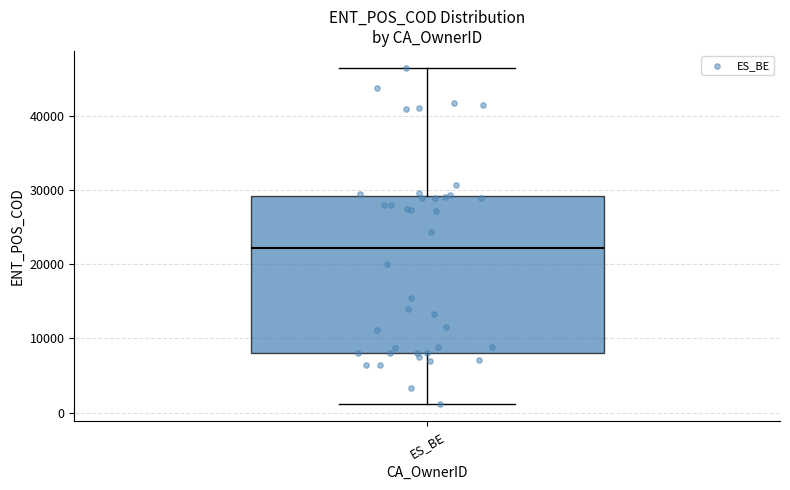

Transcribe this box plot: give where the median line is, the range the box spans, and where the two whiskers end, as read against the y-axis. The values are not printed on the chart, so give them approximately, as read against the axis.

median 22000, box 8000 to 29000, whiskers 1000 to 47000